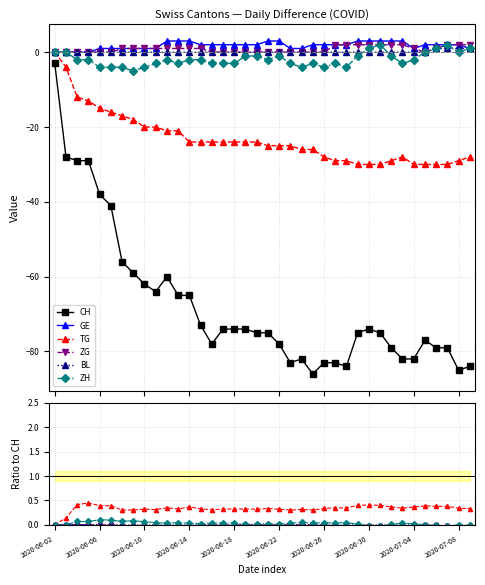

How many series are shown in this chart?

6